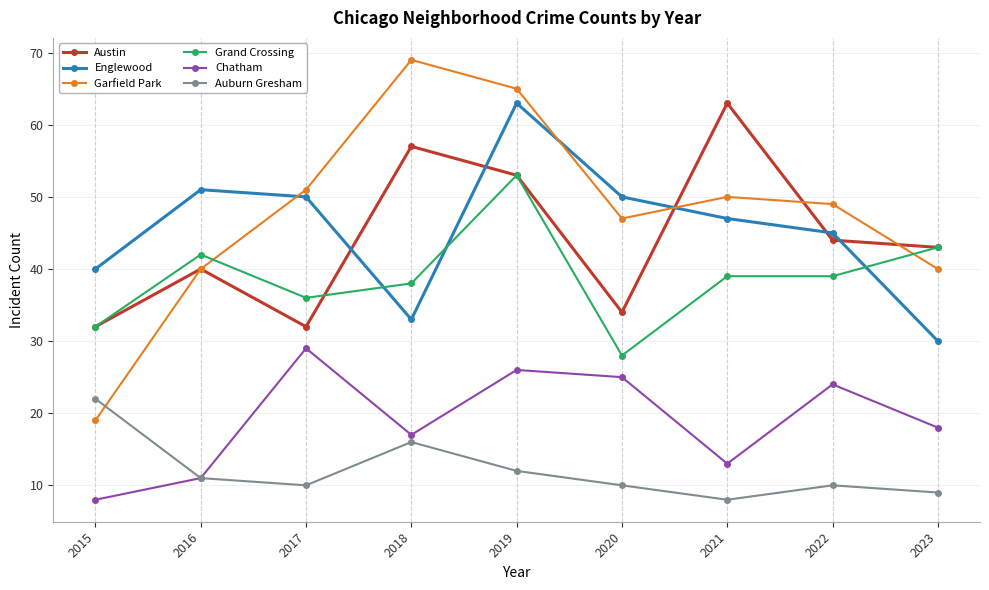

What is the value of the Englewood point at the 7th from the left?

47